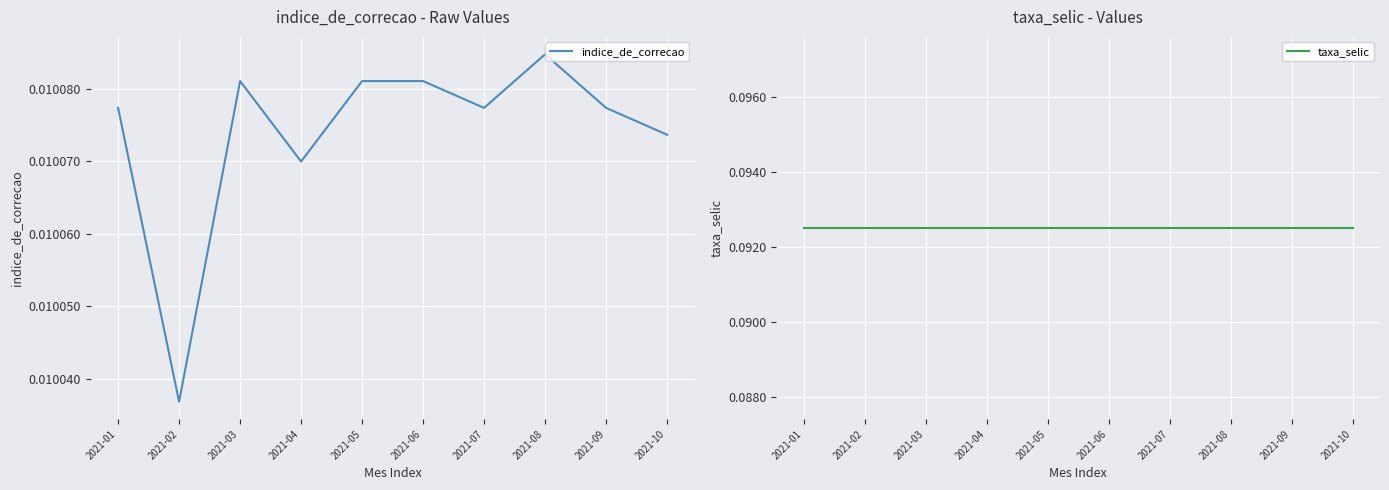

True or false: indice_de_correcao and taxa_selic cross at least once.

False